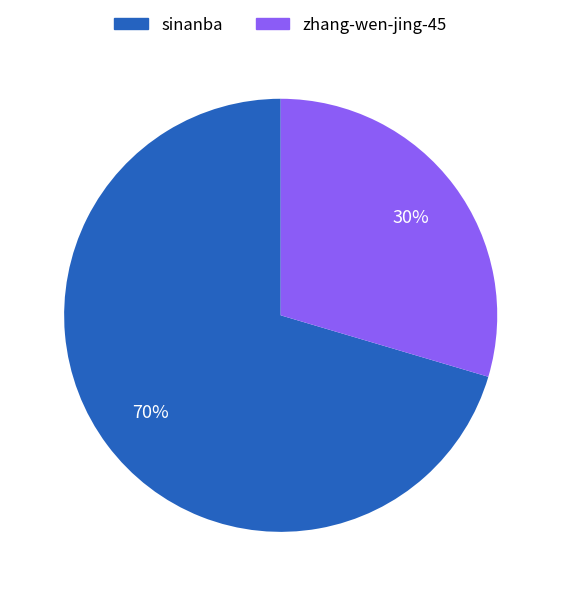

To the nearest percent, what percentage of the pie is zhang-wen-jing-45?

30%